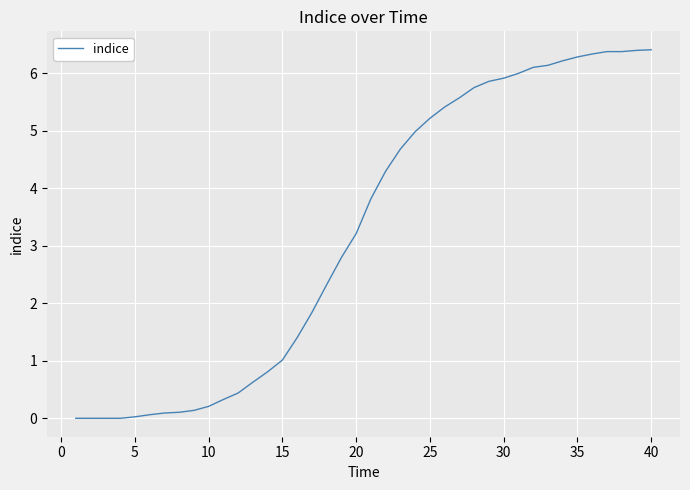

What is the maximum value shown in the chart?

6.4